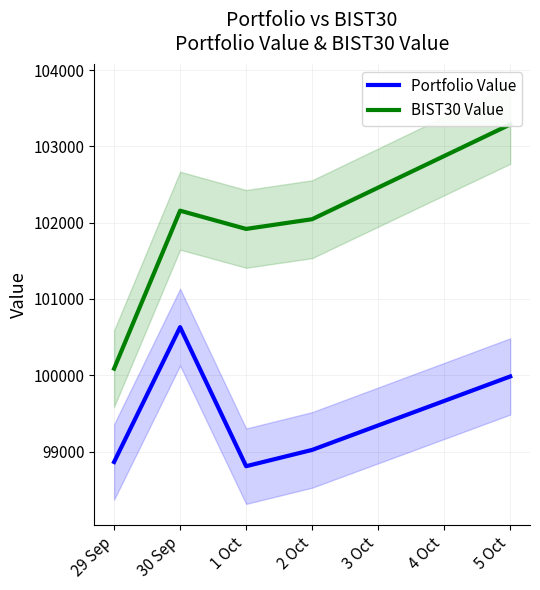

Count the number of data series in this chart.

2